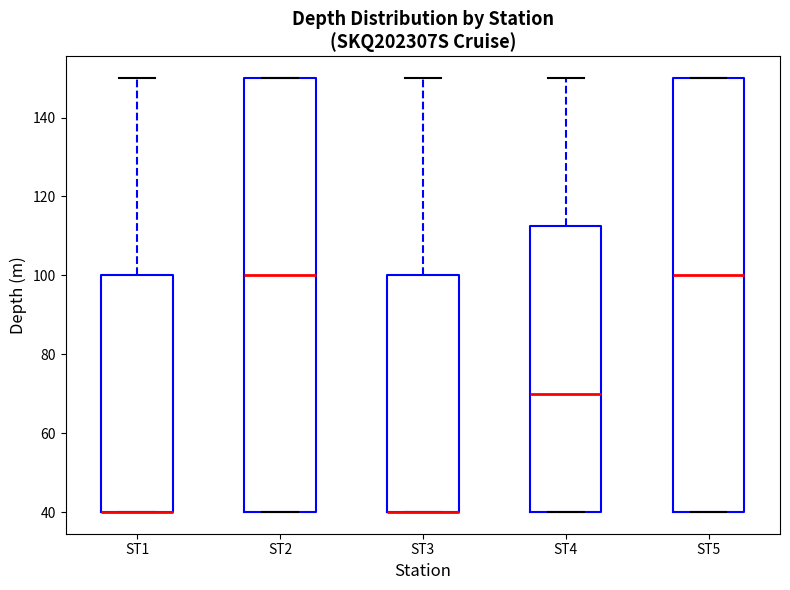

Reading left to right, read every box against the y-axis: the position of its median line, the range the box covers, and the ends of its whiskers. The values are not printed on the chart, so give them approximately, as read against the axis.

ST1: median 40 (drawn on the box's lower edge), box 40 to 100, whiskers 40 to 150
ST2: median 100, box 40 to 150, whiskers 40 to 150
ST3: median 40 (drawn on the box's lower edge), box 40 to 100, whiskers 40 to 150
ST4: median 70, box 40 to 112, whiskers 40 to 150
ST5: median 100, box 40 to 150, whiskers 40 to 150